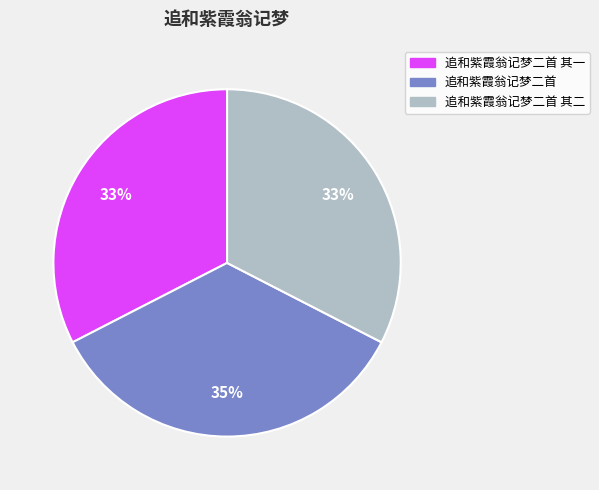

What percentage is the 追和紫霞翁记梦二首 其一 slice, to the nearest percent?

33%